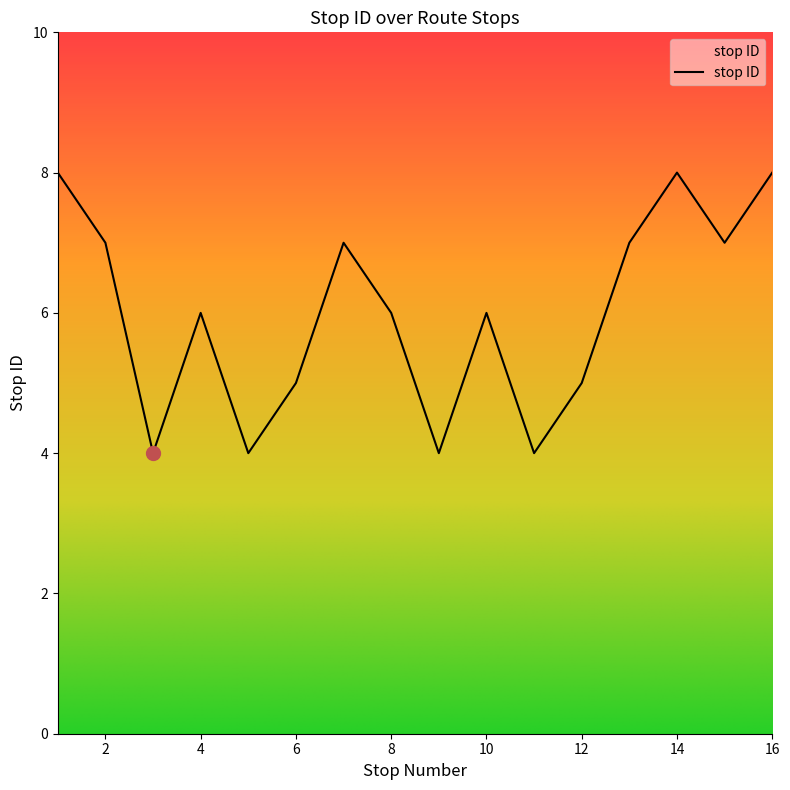

What is the maximum value shown in the chart?

8